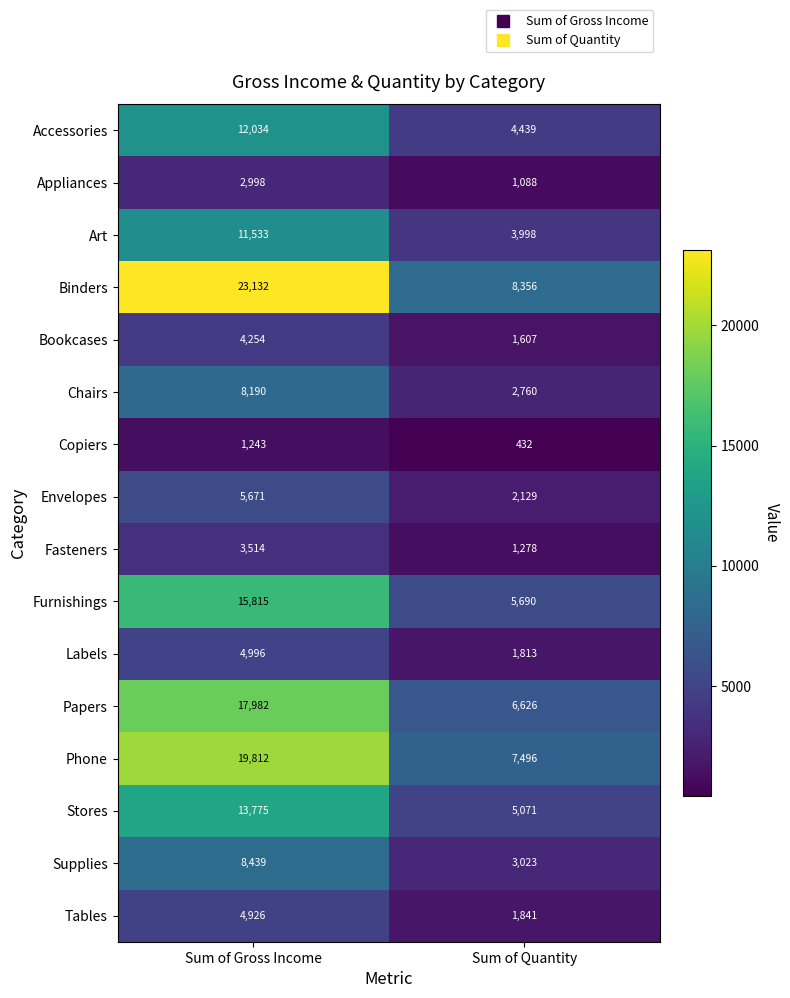

Which series has the largest range (max minus min)?

Binders